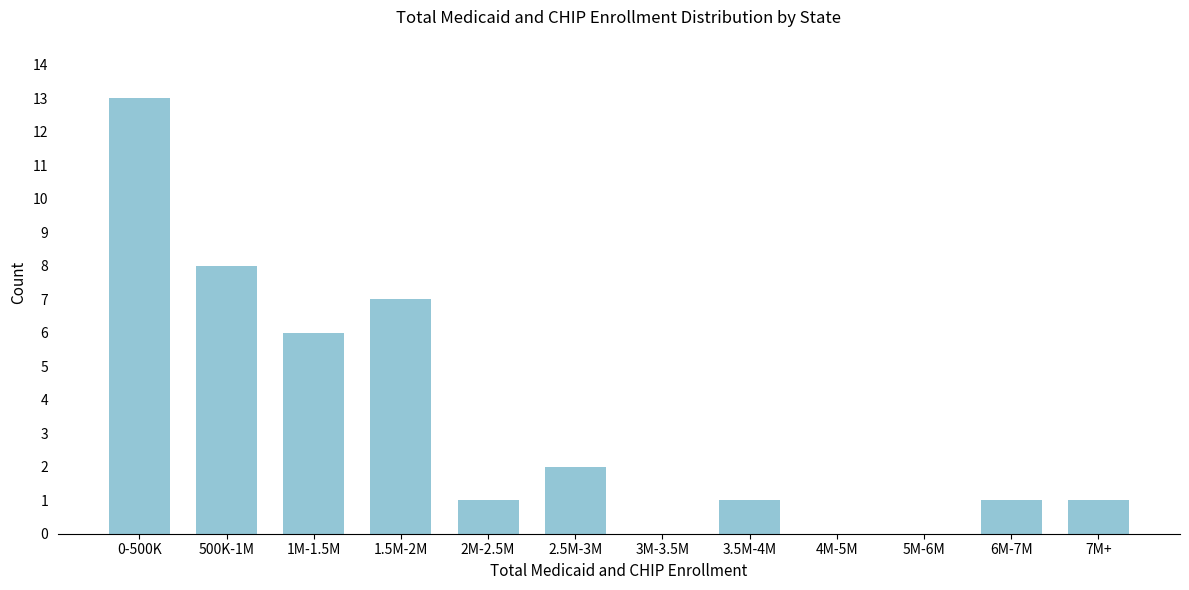

Reading left to right, what are all the values shown in this chart?

0-500K=13	500K-1M=8	1M-1.5M=6	1.5M-2M=7	2M-2.5M=1	2.5M-3M=2	3M-3.5M=0	3.5M-4M=1	4M-5M=0	5M-6M=0	6M-7M=1	7M+=1